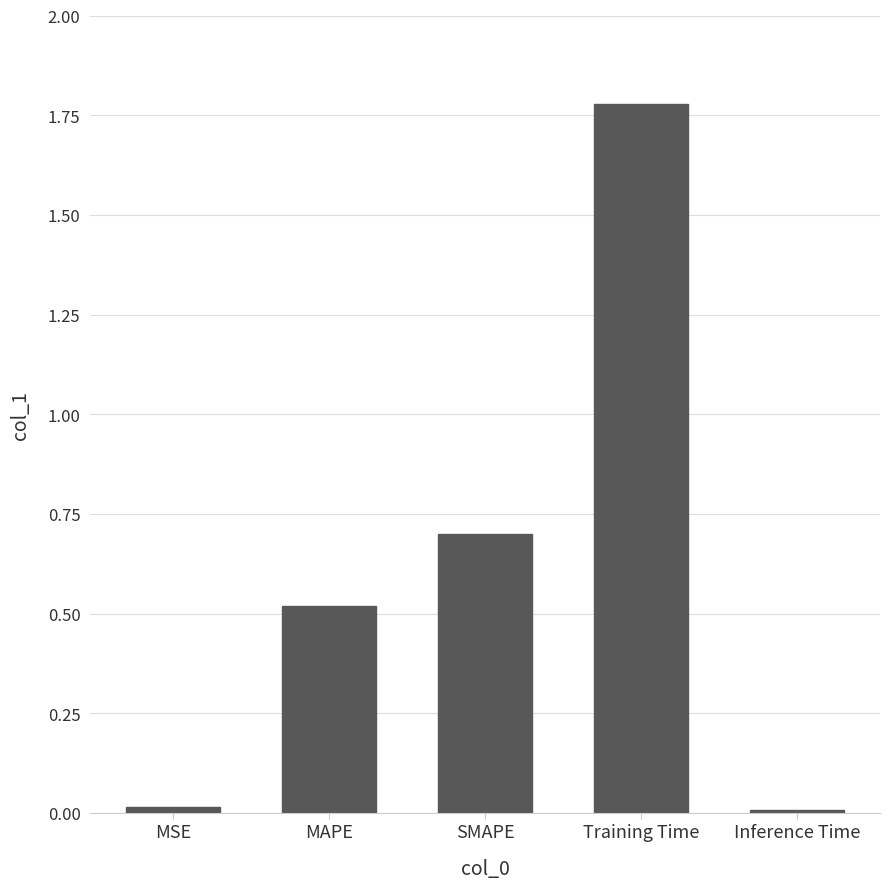

Which label corresponds to the largest value in the chart?

Training Time